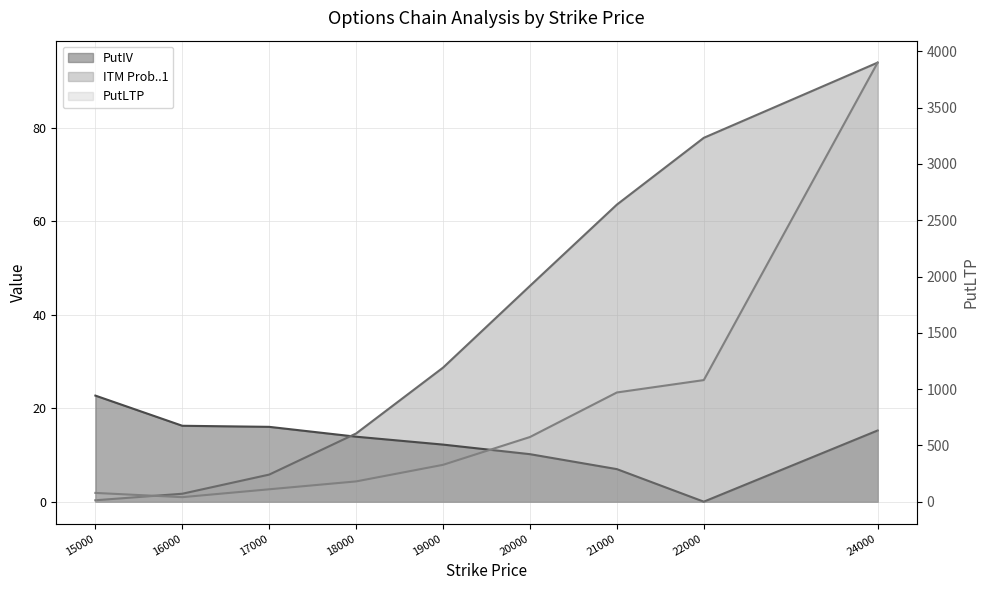

What are all the series names shown in the legend?

PutIV, ITM Prob..1, PutLTP